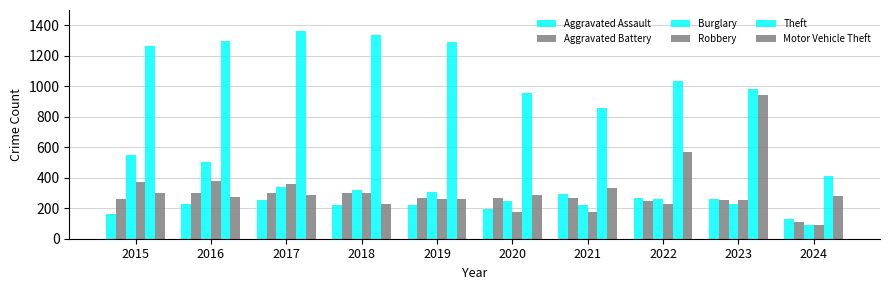

What is the difference between the highest and lowest values at 2019?

1068